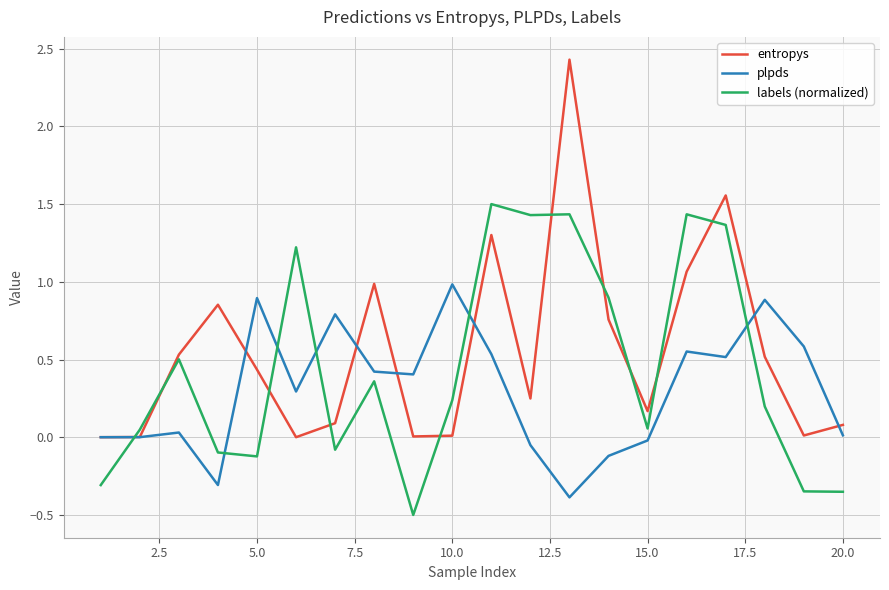

List the series in order of their overall mean, lowest first.

plpds, labels (normalized), entropys